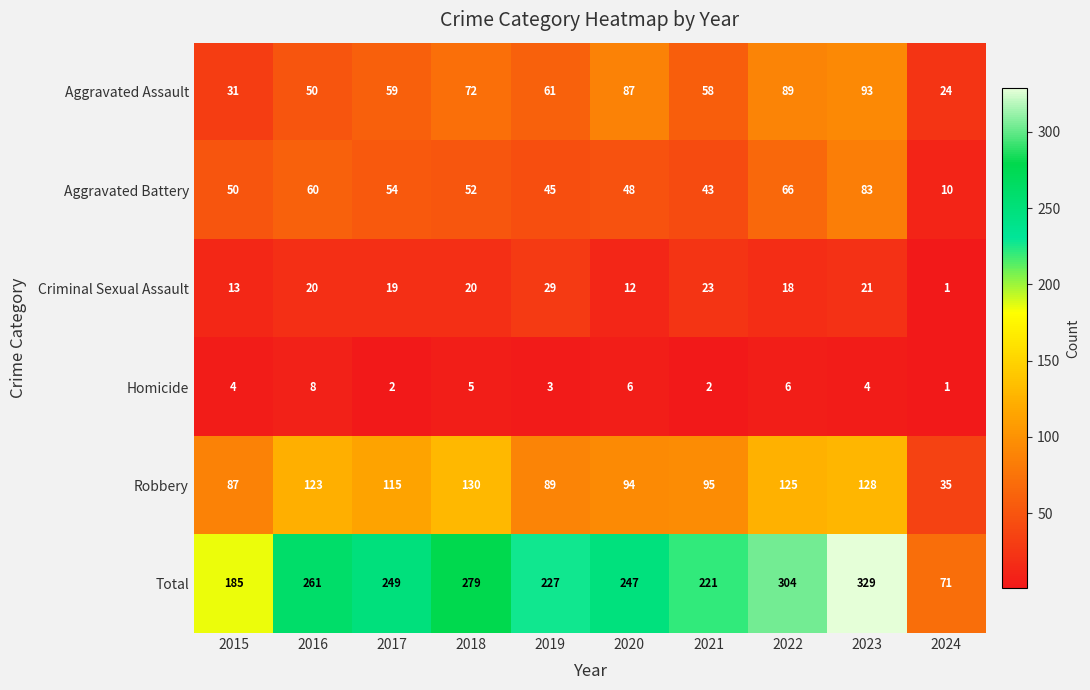

What is the maximum value for Total?

329